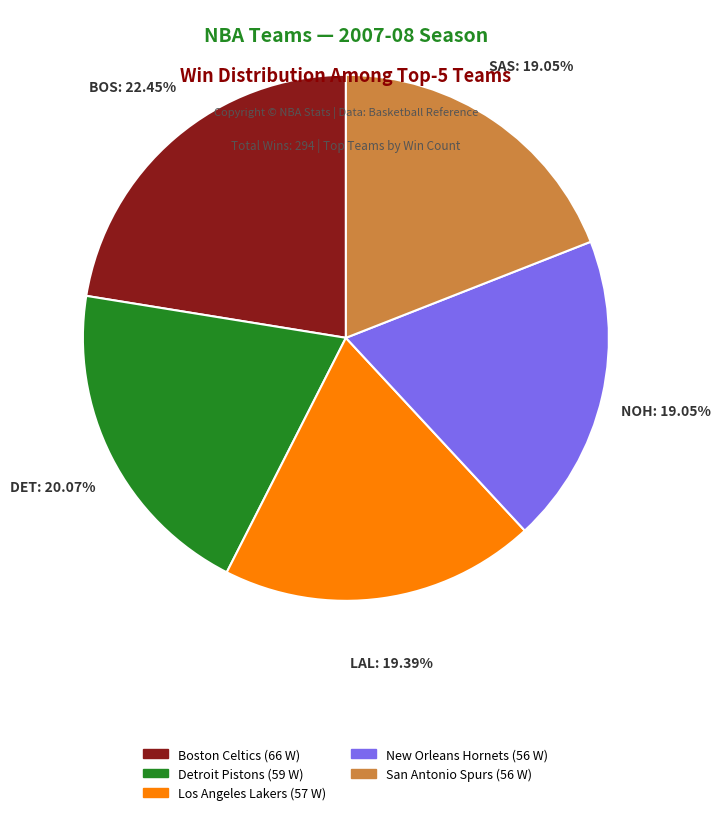

Count the number of slices in the pie.

5